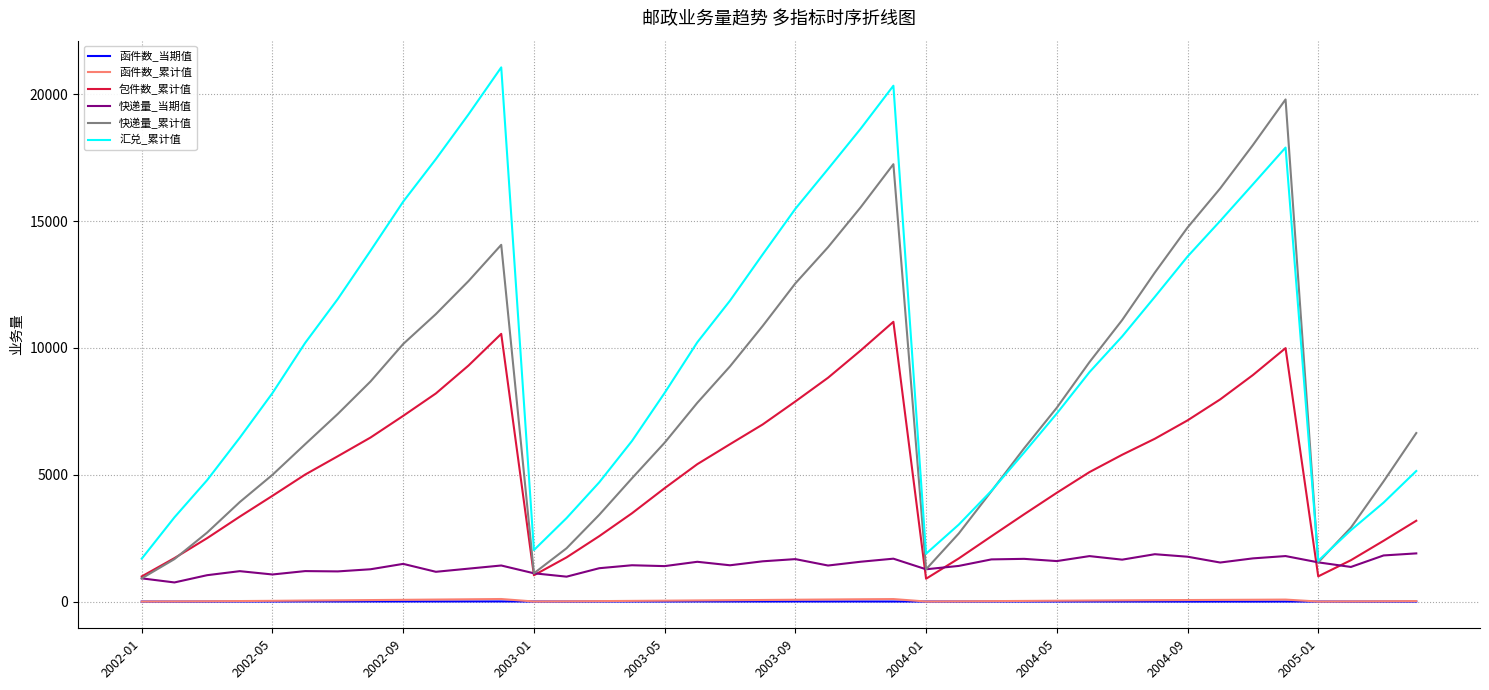

What is the sum of all 函件数_累计值 values?

1907.2